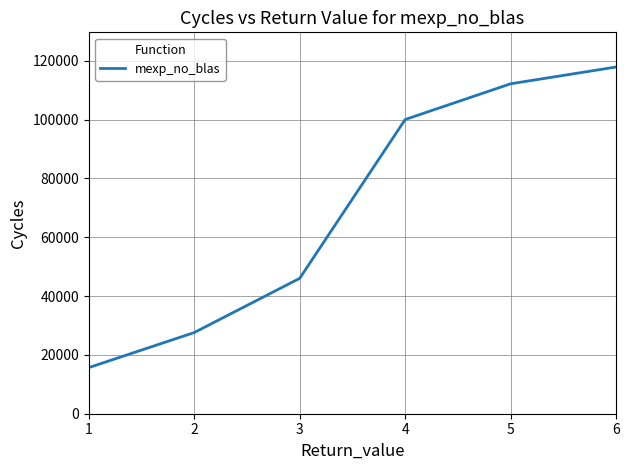

At which category does the chart reach its peak across all series?

6